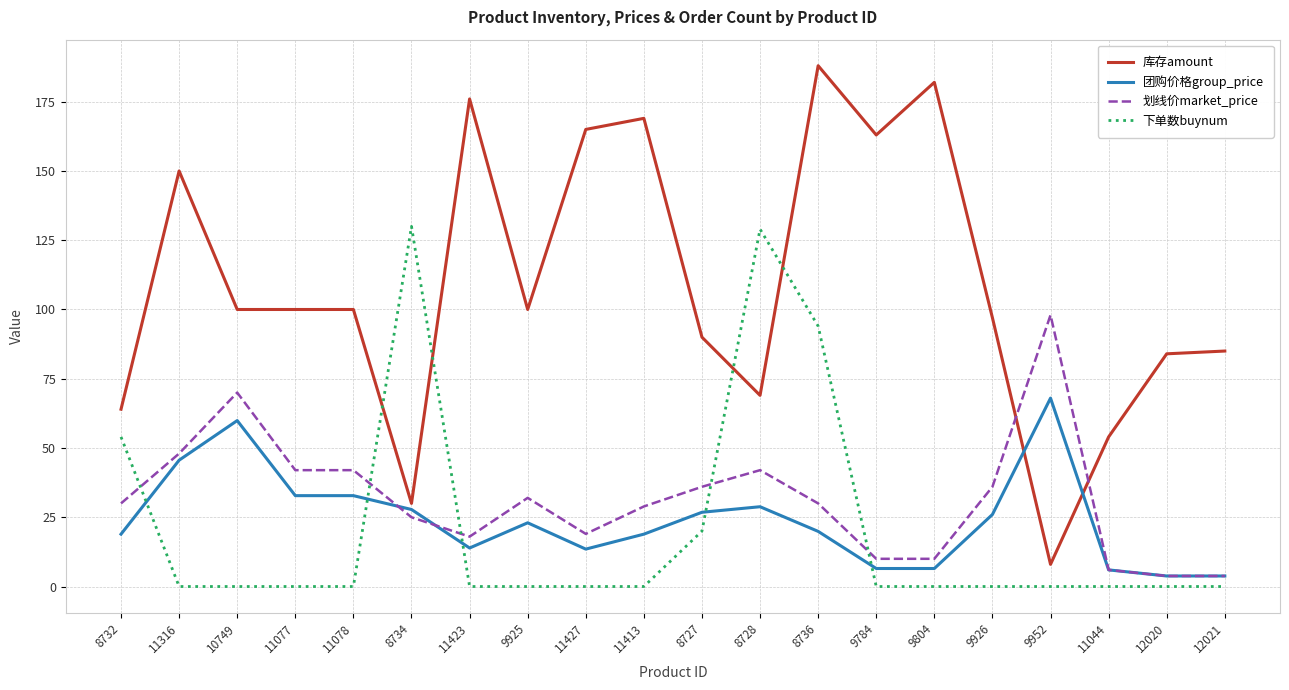

What is the sum of the 库存amount values at 9804 and 11044?

236.0